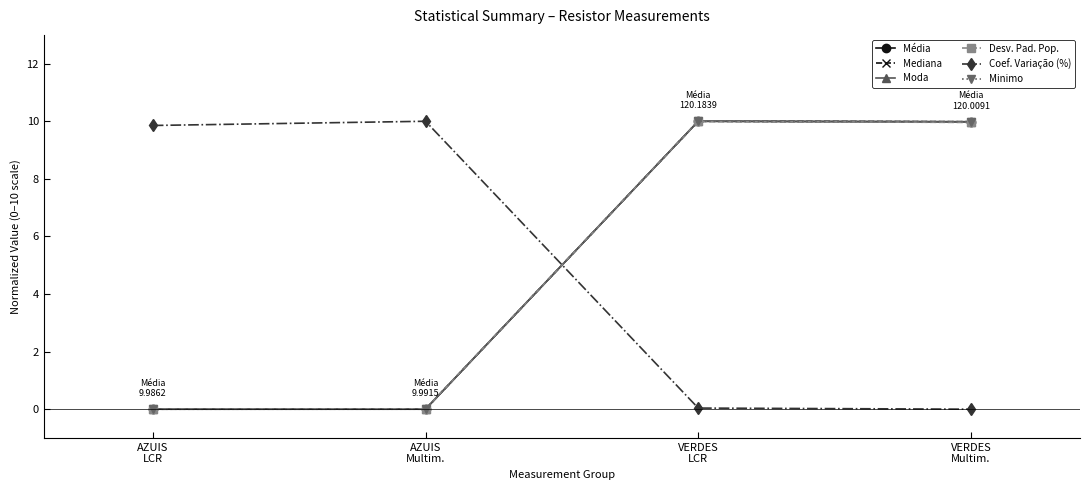

At how many categories does at least one series exceed 1?

4